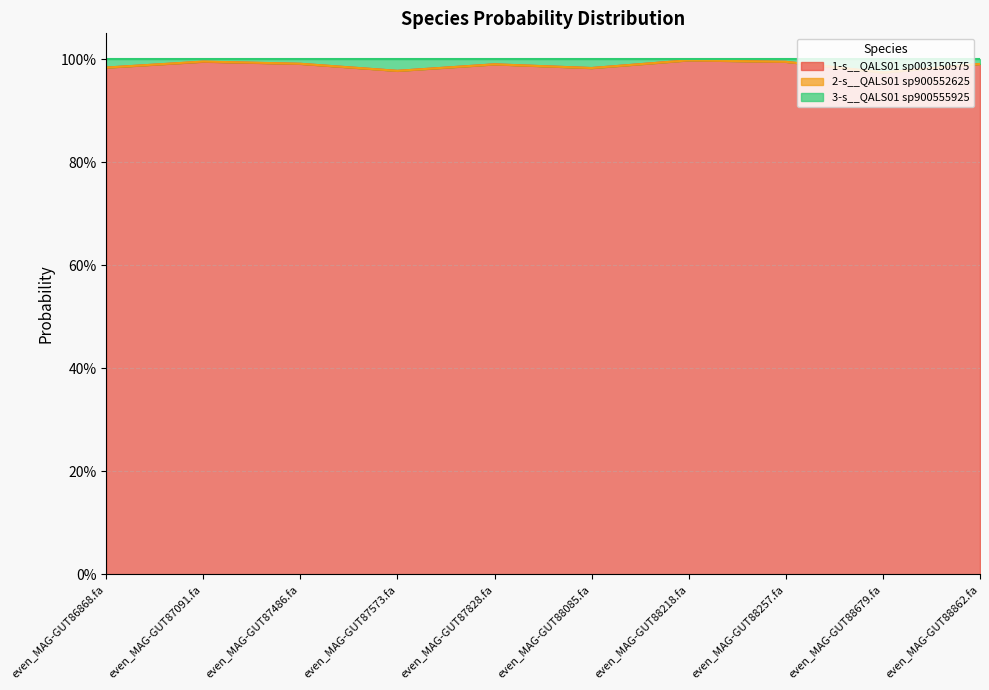

Where is the first local maximum for 1-s__QALS01 sp003150575?

even_MAG-GUT87091.fa